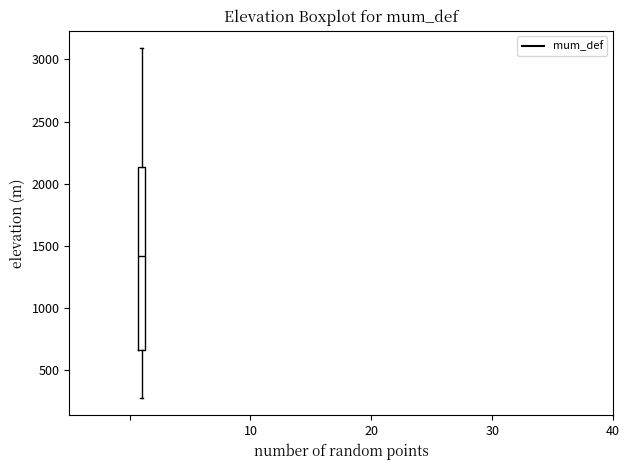

Read this box plot against the y-axis: the position of the median line, the range covered by the box, and the ends of both whiskers. The values are not printed on the chart, so give them approximately, as read against the axis.

median 1400, box 650 to 2150, whiskers 300 to 3100